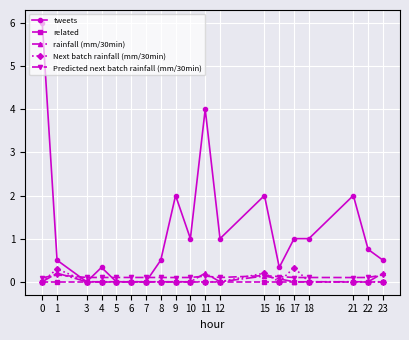

At which category does tweets reach its first local peak?

4